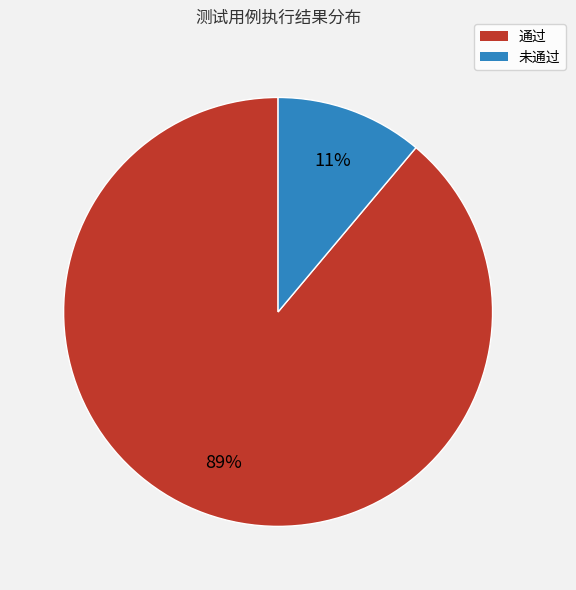

Between 通过 and 未通过, which is larger?

通过